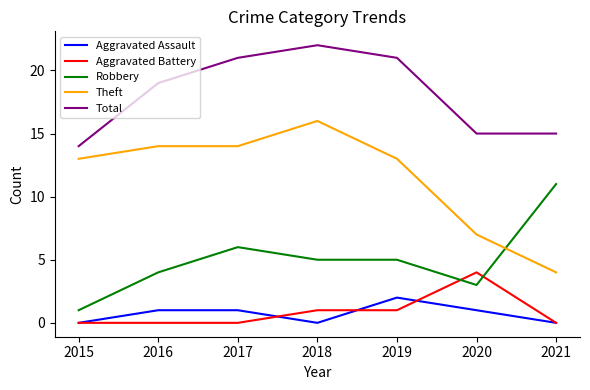

Between 2016 and 2019, which series saw the biggest shift?

Total